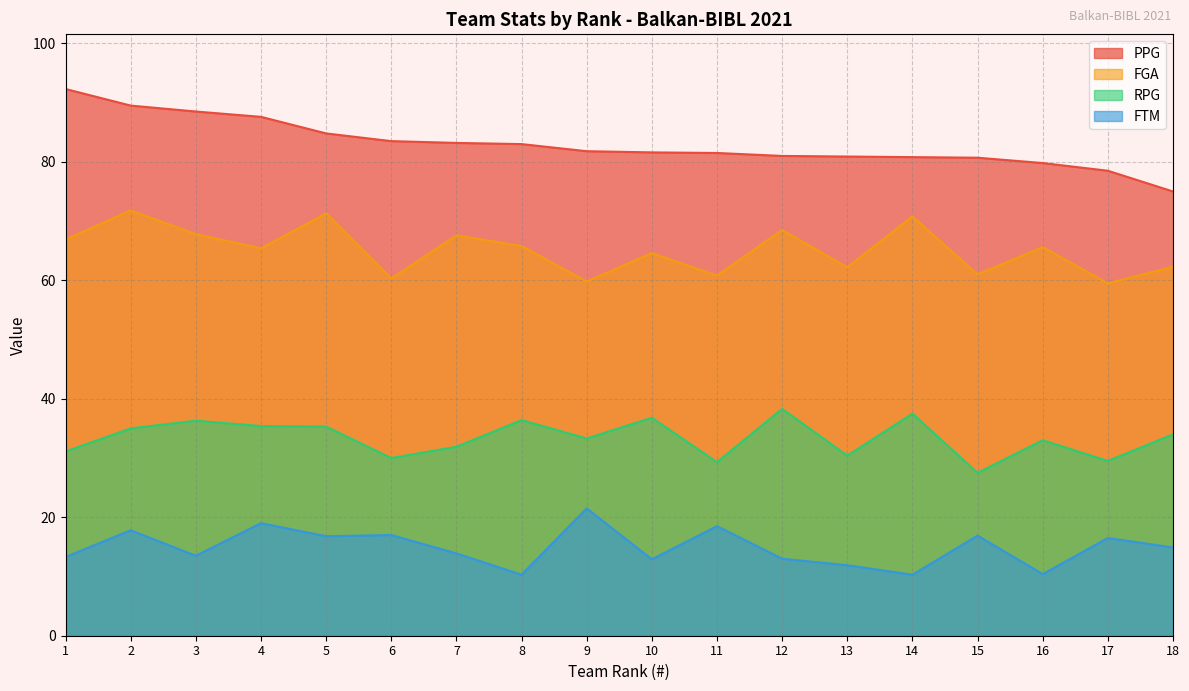

Which series has the largest total across all categories?

PPG